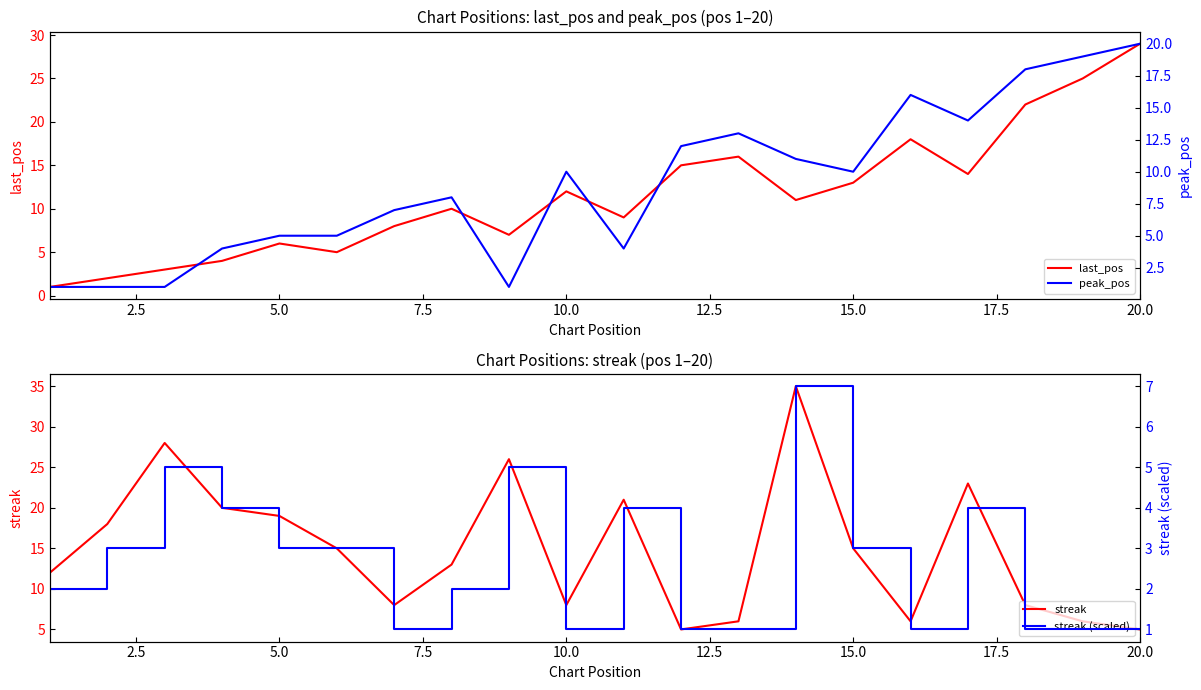

What is the greatest value displayed?

35